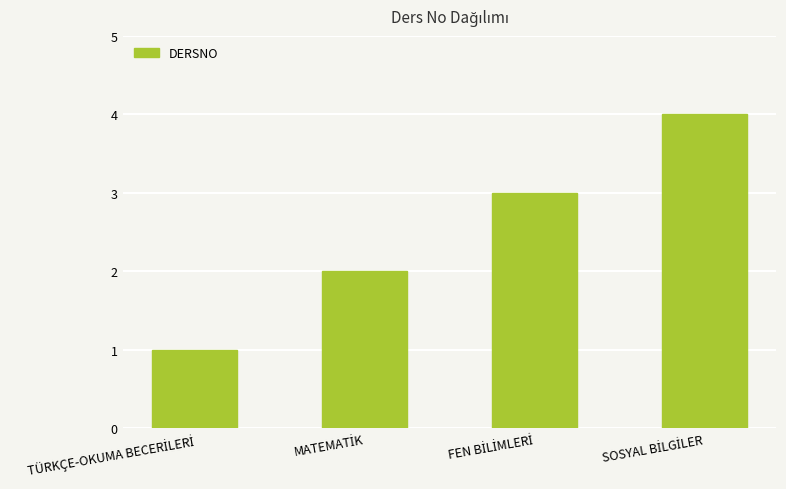

What is the difference between the maximum and minimum values?

3